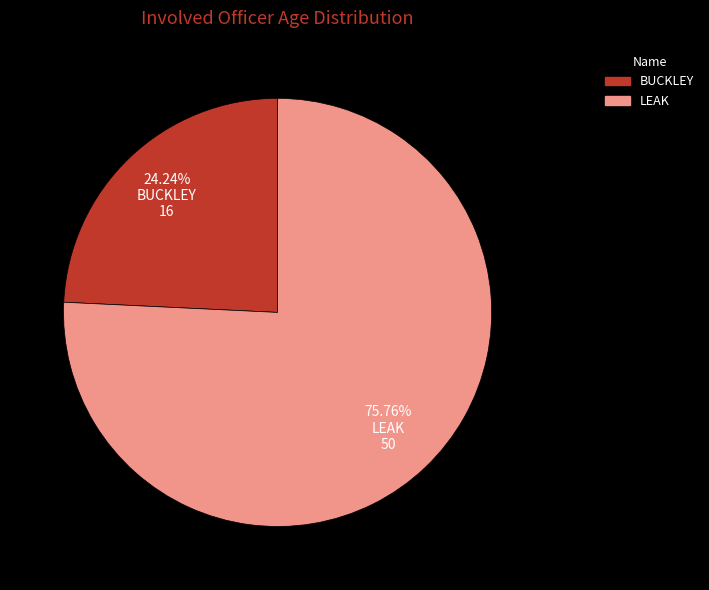

To the nearest percent, what is the difference between the largest and smallest slice percentages?

52%